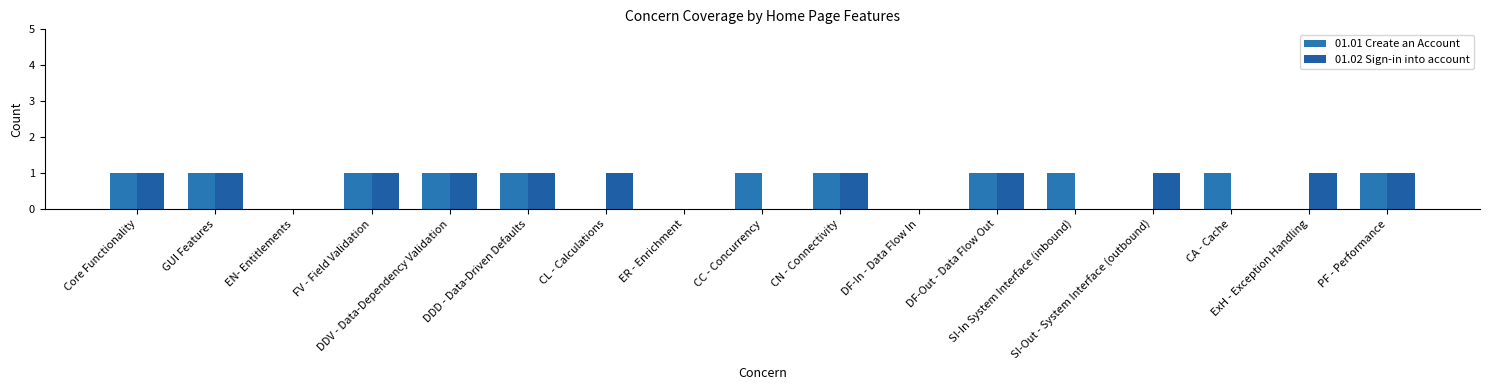

What are all the series names shown in the legend?

01.01 Create an Account, 01.02 Sign-in into account